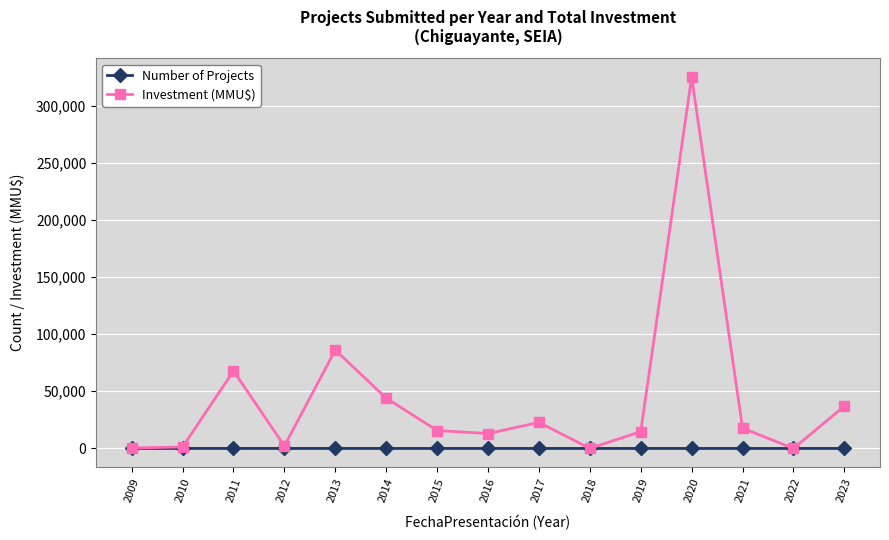

Count the Number of Projects values in the range 1 to 4.

11